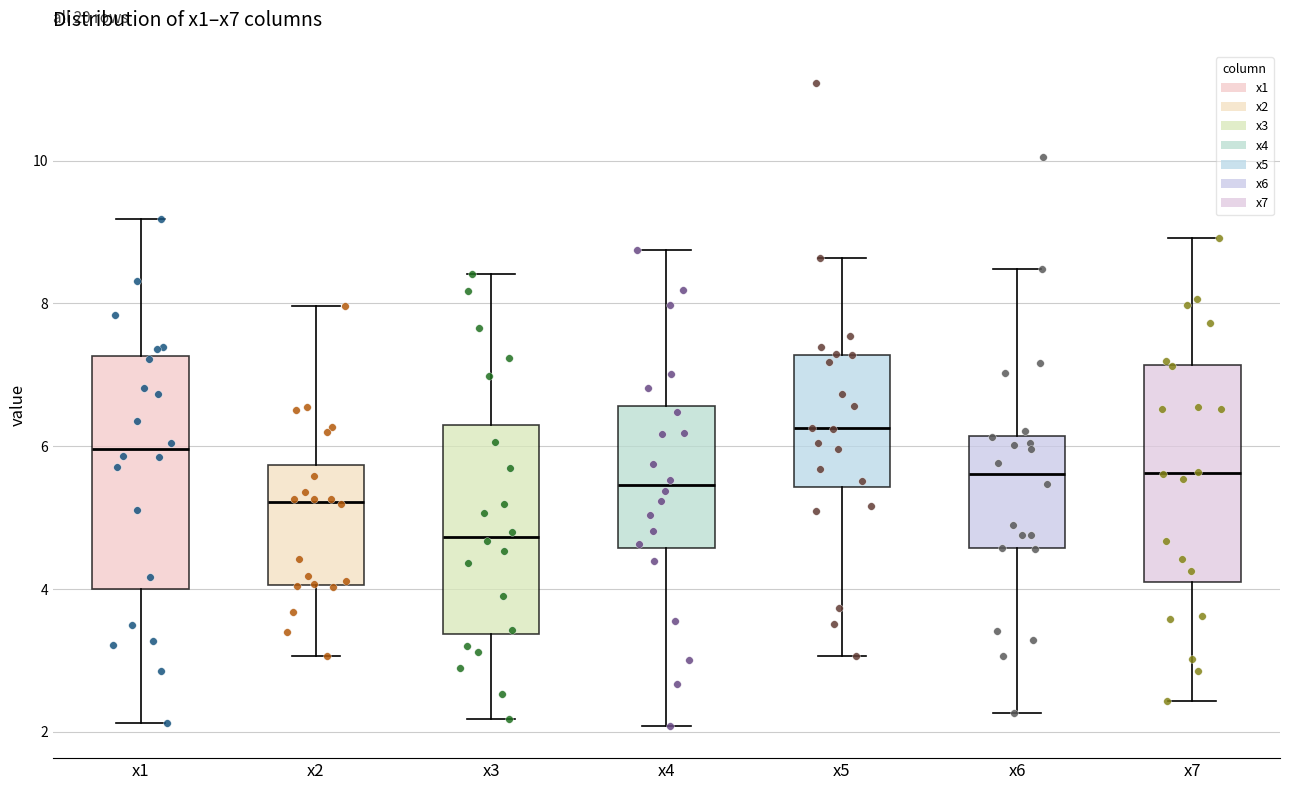

Reading left to right, transcribe this box plot: for each box, give where its median line is, the range the box spans, and where its two whiskers end, as read against the y-axis. The values are not printed on the chart, so give them approximately, as read against the axis.

x1: median 6.0, box 4.0 to 7.2, whiskers 2.2 to 9.2
x2: median 5.2, box 4.0 to 5.8, whiskers 3.0 to 8.0
x3: median 4.8, box 3.4 to 6.2, whiskers 2.2 to 8.4
x4: median 5.4, box 4.6 to 6.6, whiskers 2.0 to 8.8
x5: median 6.2, box 5.4 to 7.2, whiskers 3.0 to 8.6
x6: median 5.6, box 4.6 to 6.2, whiskers 2.2 to 8.4
x7: median 5.6, box 4.0 to 7.2, whiskers 2.4 to 9.0